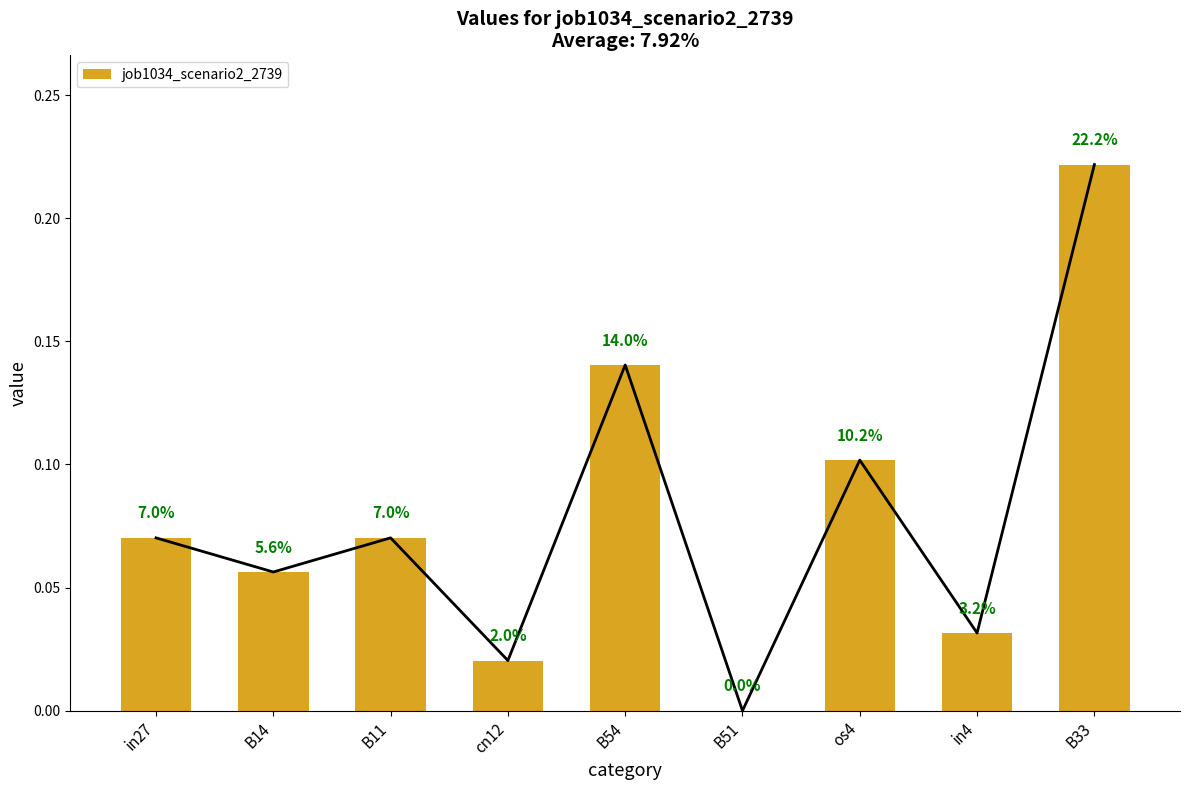

List the labels in order of value, smallest first.

B51, cn12, in4, B14, in27, B11, os4, B54, B33